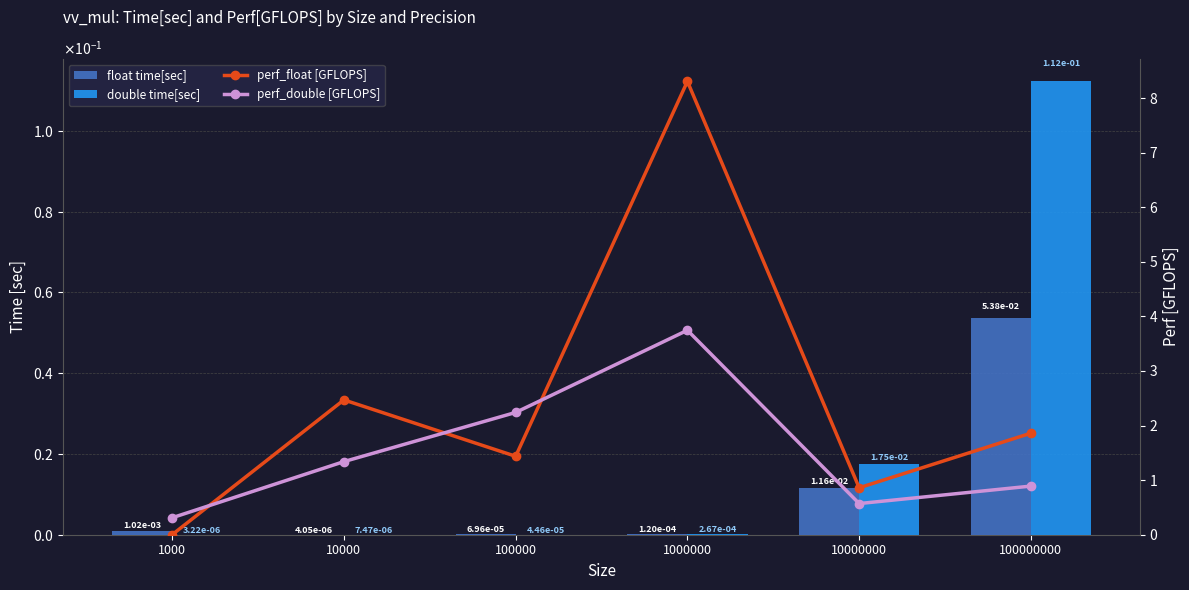

Rank the series at 100000 from highest to lowest value.

perf_double [GFLOPS], perf_float [GFLOPS], float time[sec], double time[sec]